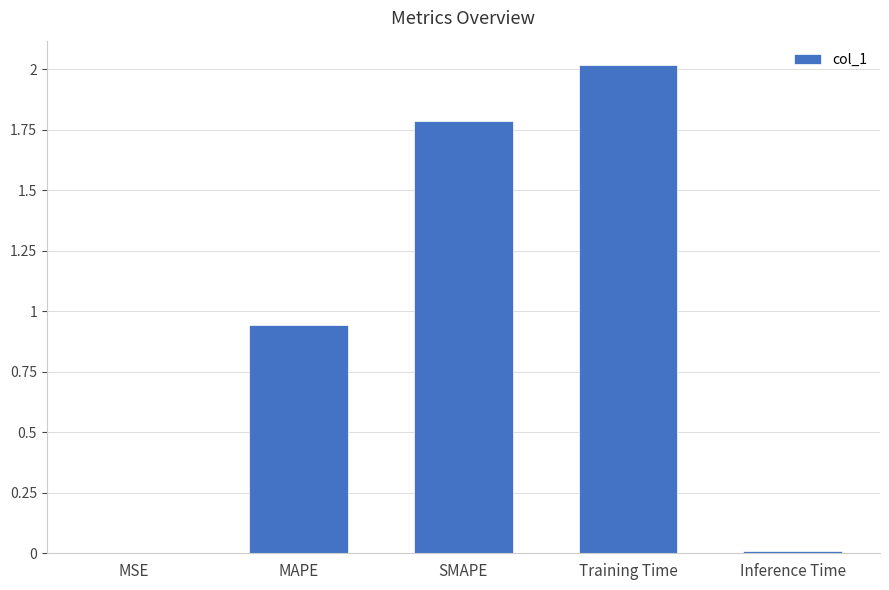

What is the sum of all values?

4.8